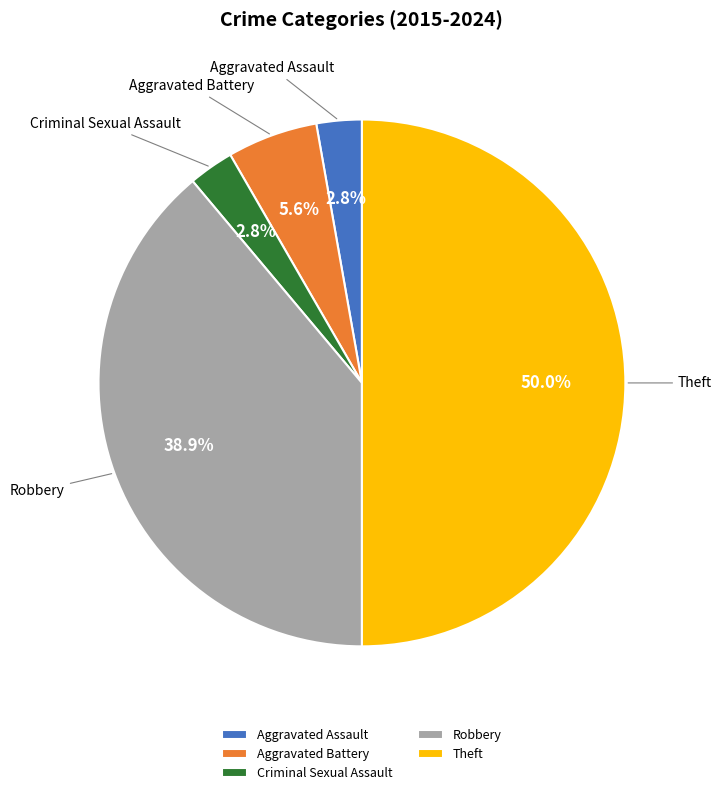

Which slice is the largest?

Theft